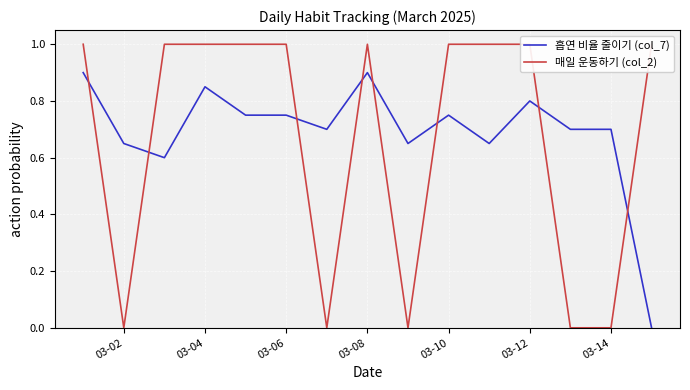

The value of 흡연 비율 줄이기 (col_7) at 03-14 is 1.2. True or false?

False